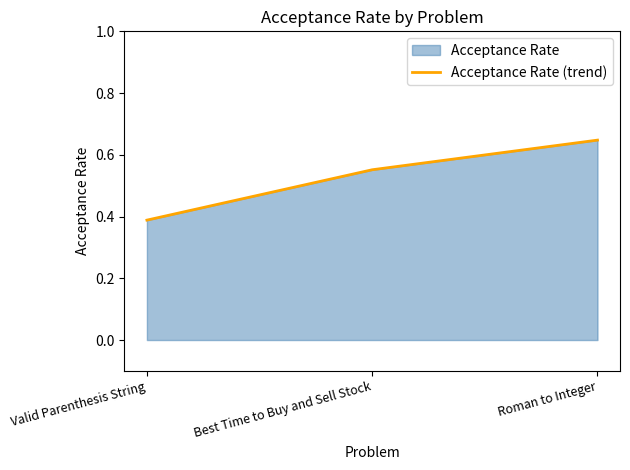

What is the difference between the maximum and minimum values?

0.3